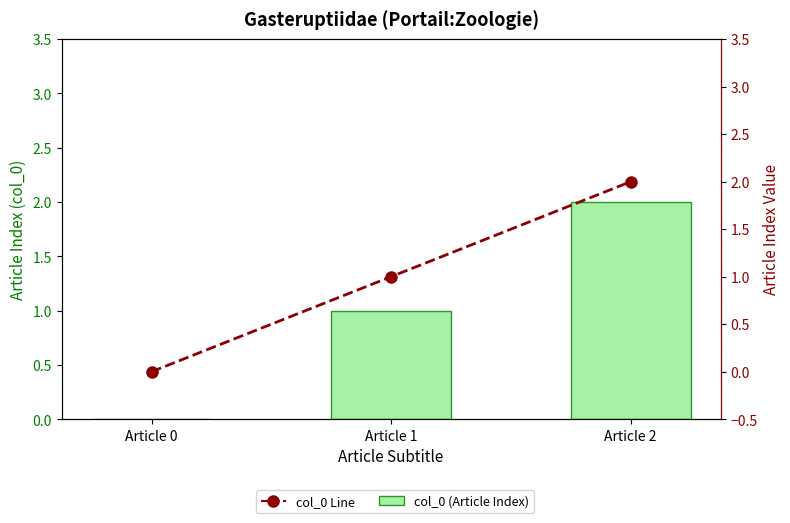

What is the maximum value for col_0 (Article Index)?

2